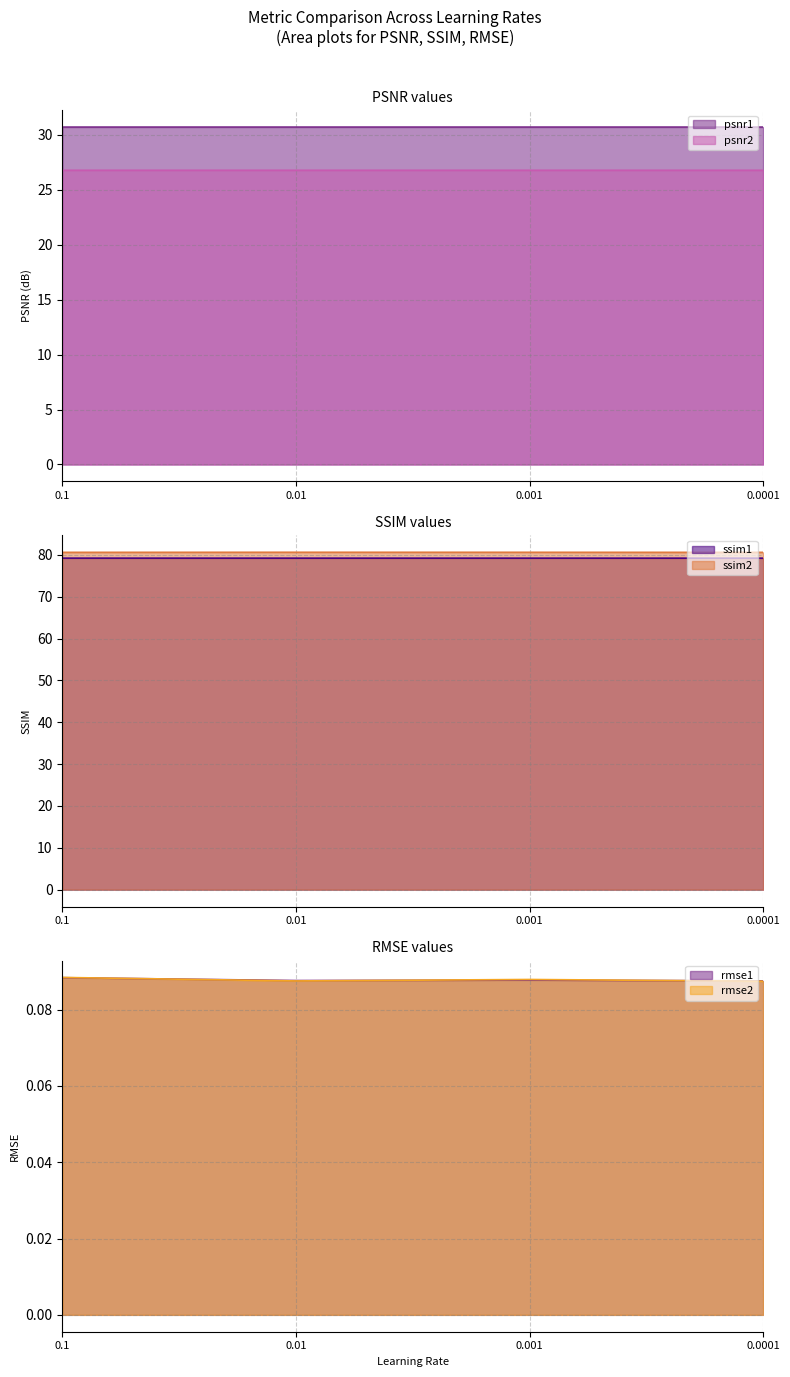

True or false: ssim1 and ssim2 cross at least once.

False